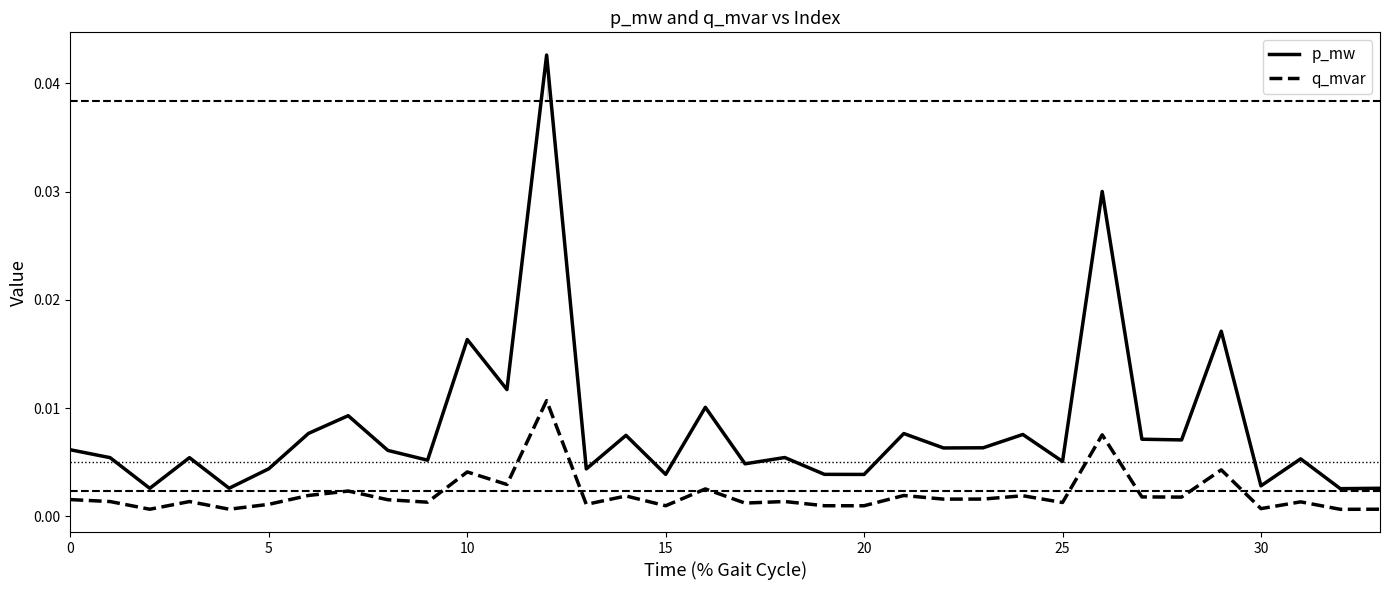

Which series has the widest spread of values?

p_mw